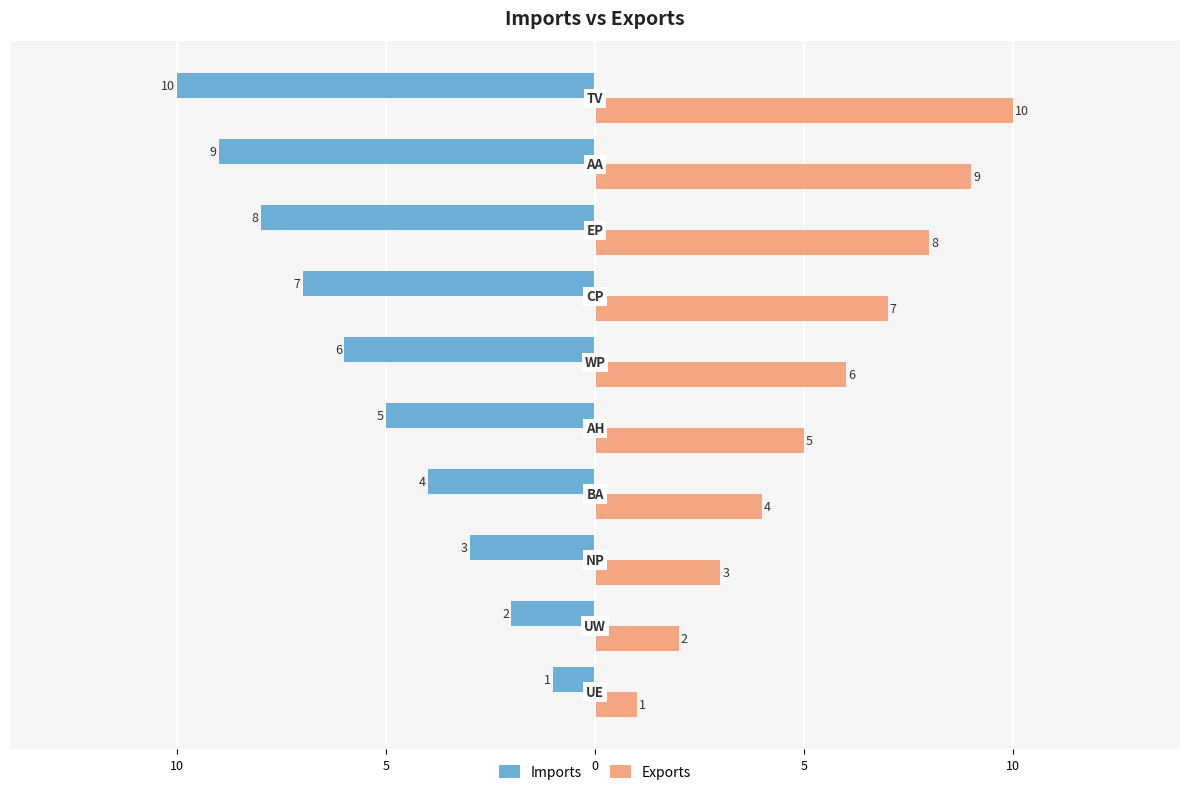

What are all the series names shown in the legend?

Imports, Exports